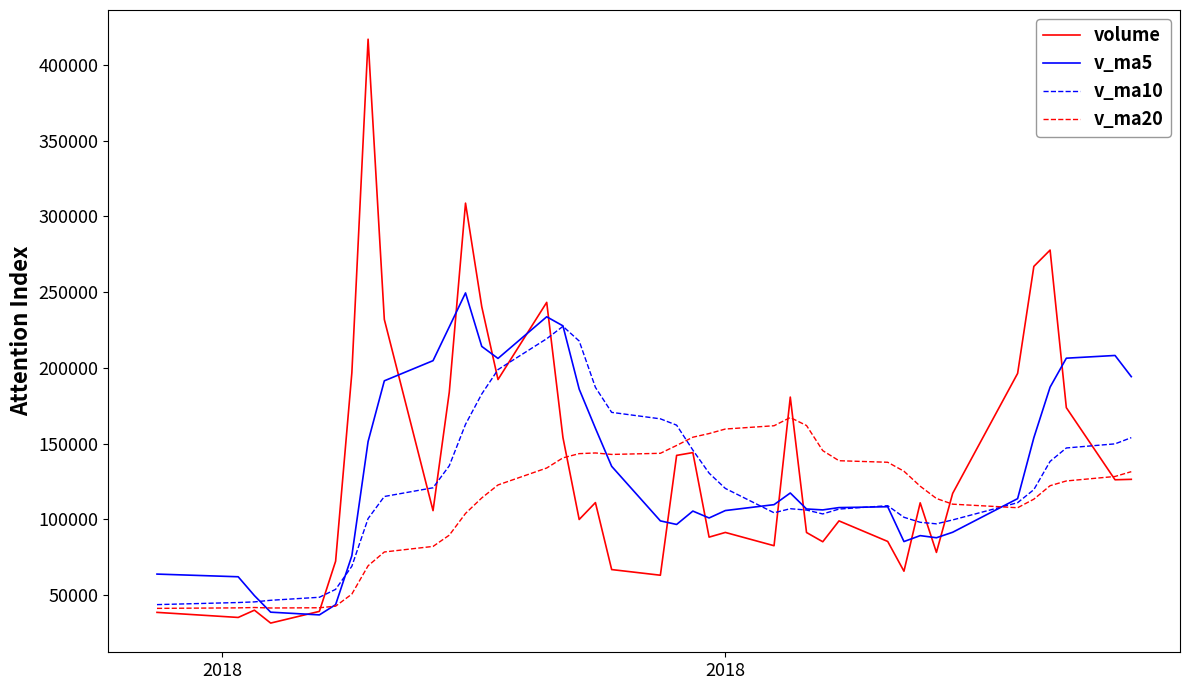

What is the maximum value shown in the chart?

416940.0